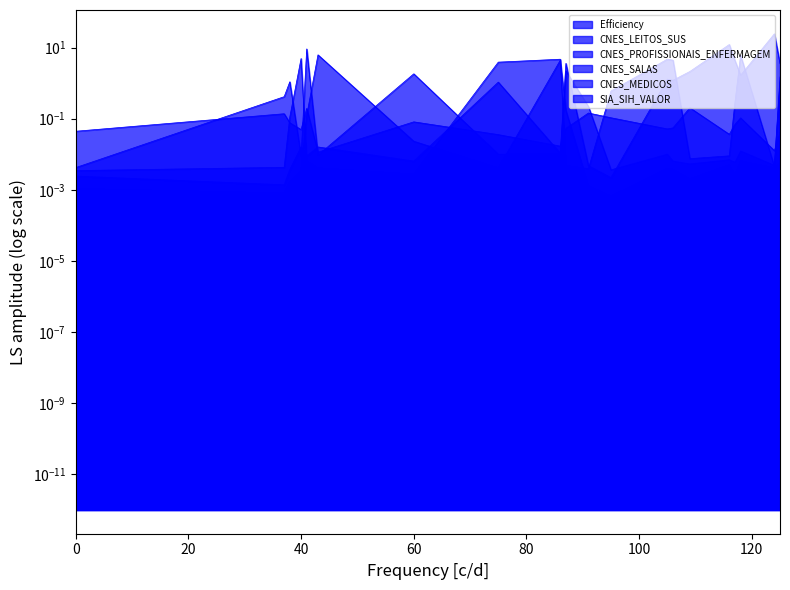

List the labels in order of CNES_LEITOS_SUS value, largest first.

41, 87, 60, 125, 38, 37, 91, 118, 75, 86, 105, 43, 40, 116, 106, 117, 109, 124, 0, 95